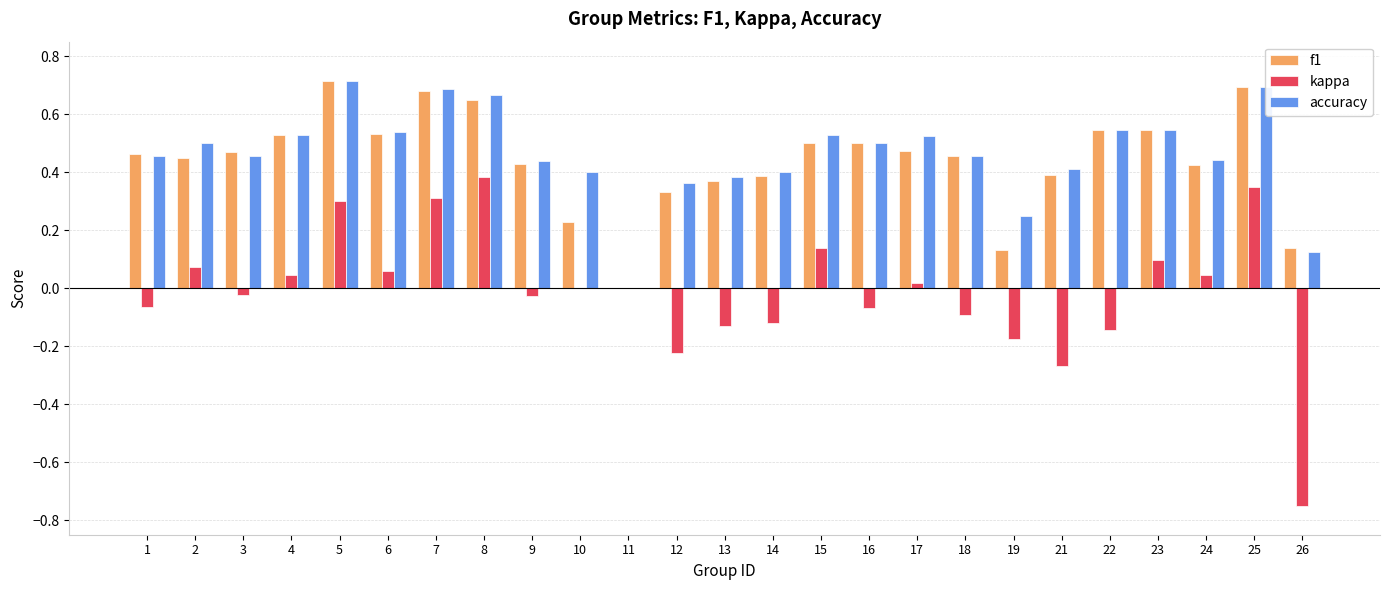

Where is f1 nearest to the value 0?

11